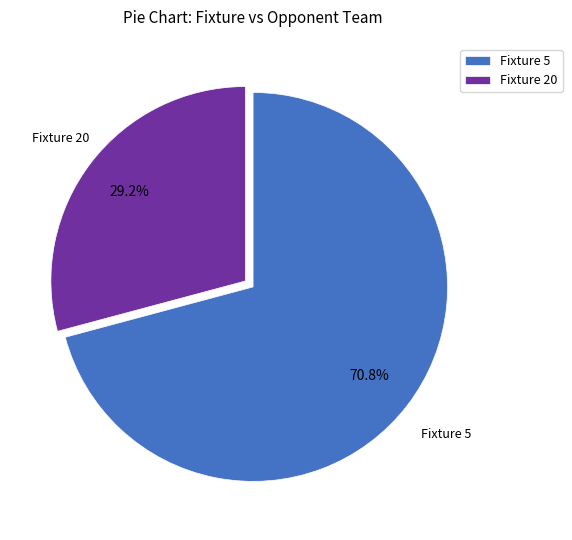

Do Fixture 20 and Fixture 5 together represent more than half of the pie?

Yes